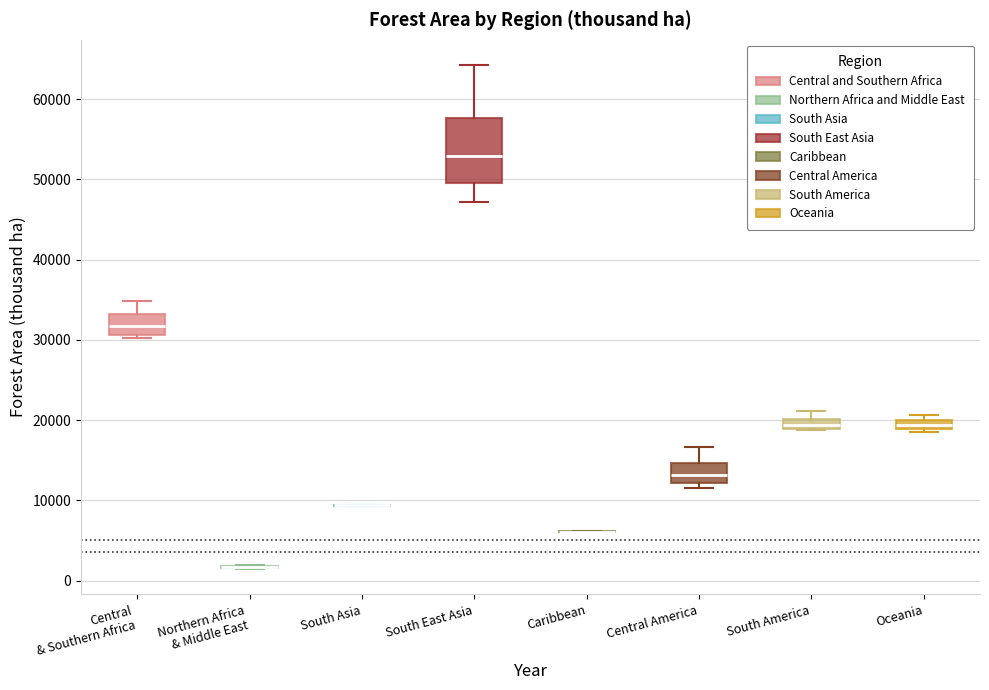

Comparing the boxes themselves (not the whiskers), which one is the tallest?

South East Asia